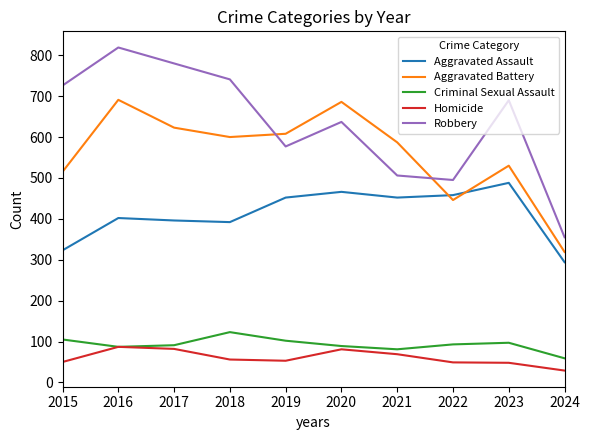

What value does the Homicide series have at 2023?

48